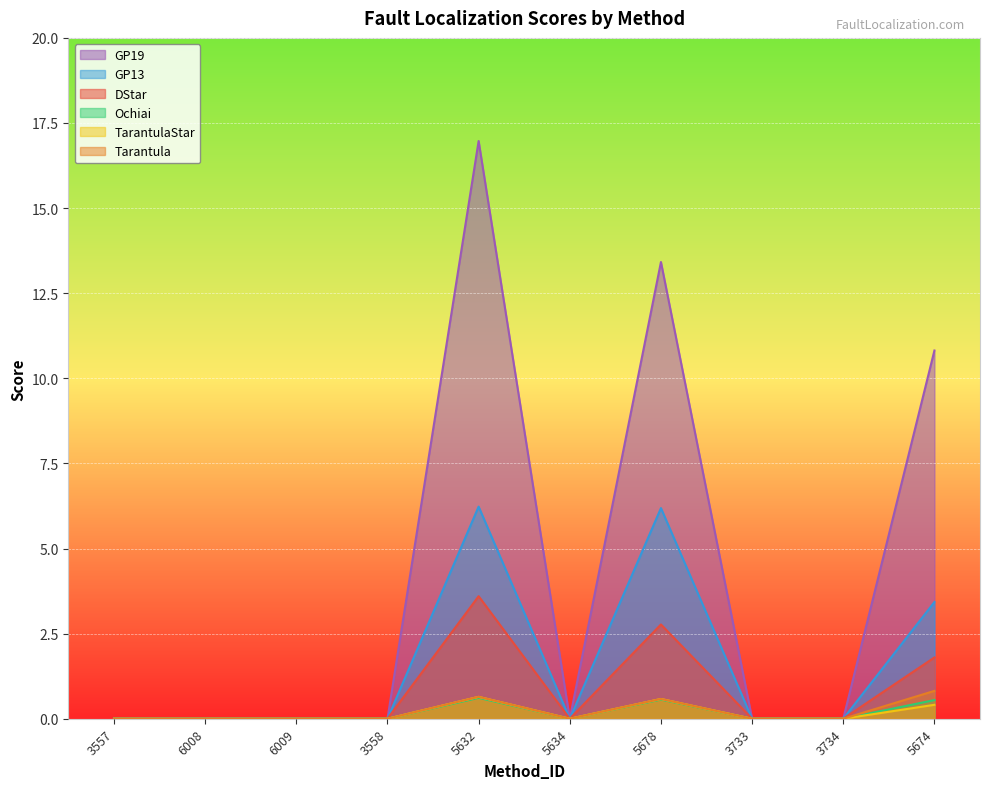

Where is the first local minimum for Ochiai?

5634